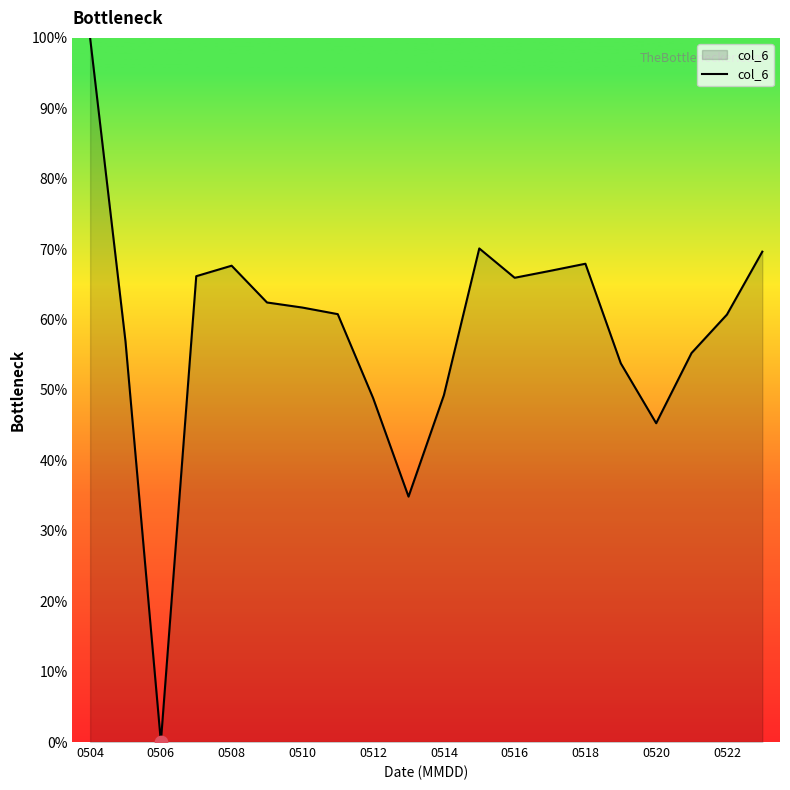

What is the maximum value shown in the chart?

100.0